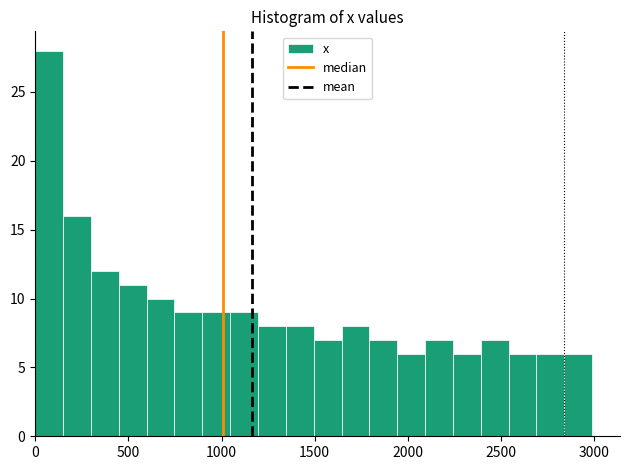

Around what value on the x-axis is the tallest bar? Give the approximate position of its centre, as read against the axis.

50